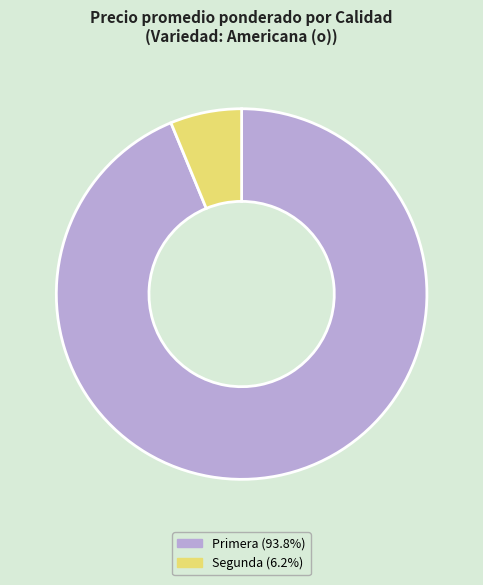

Is there any slice that represents more than half of the pie?

Yes